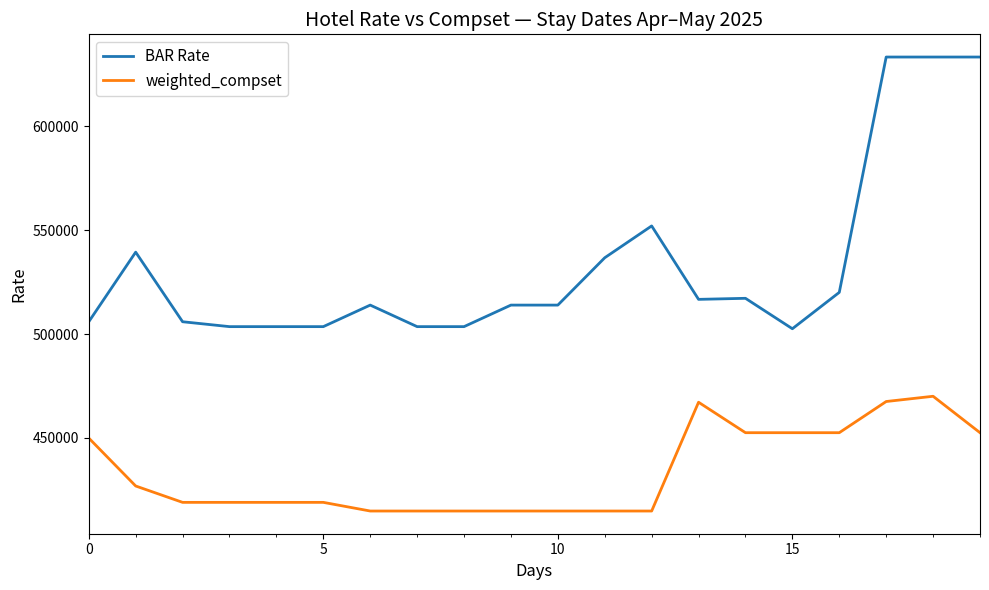

True or false: BAR Rate has more than 0 points higher than both neighbors.

True